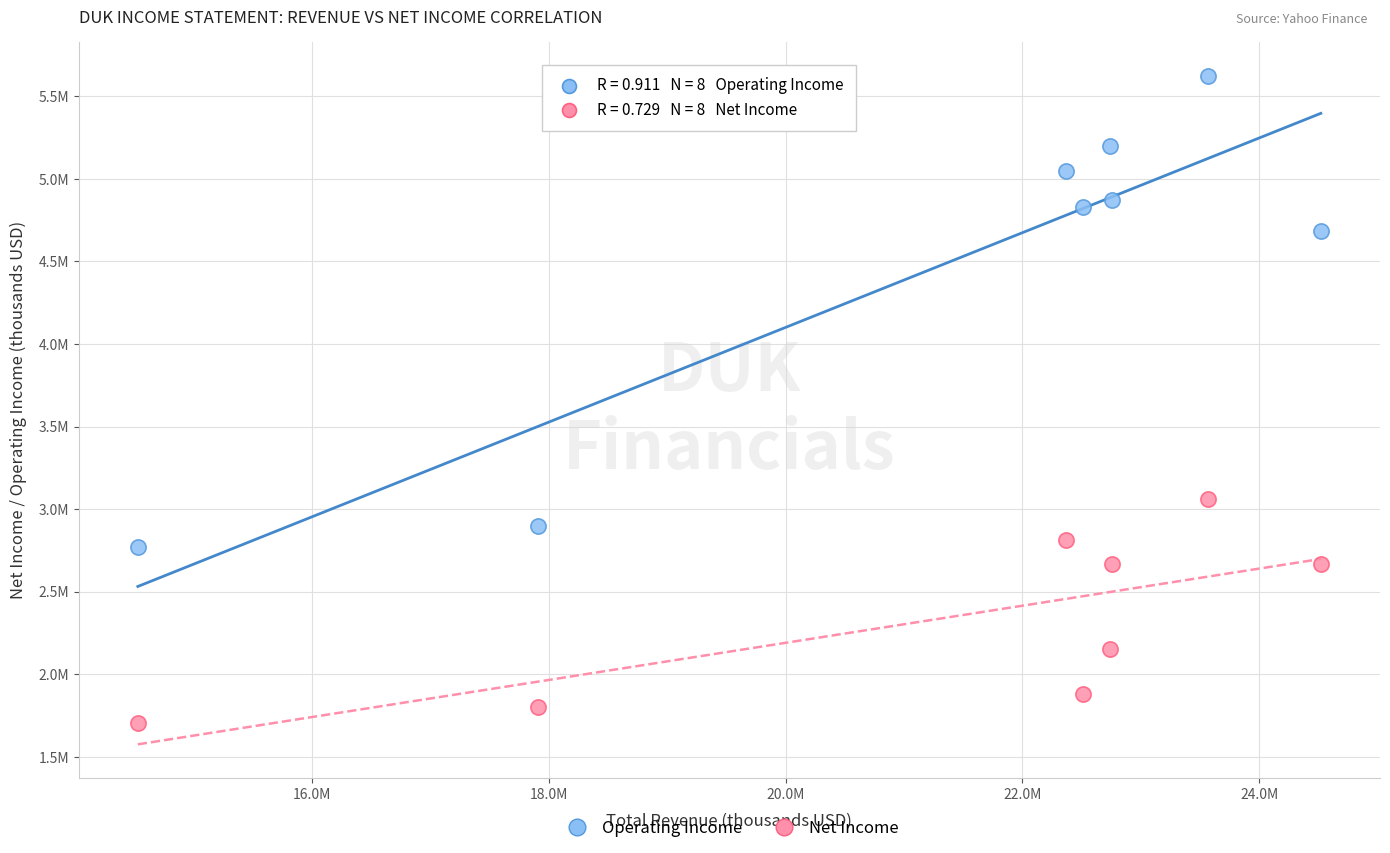

What are all the series names shown in the legend?

Operating Income, Net Income